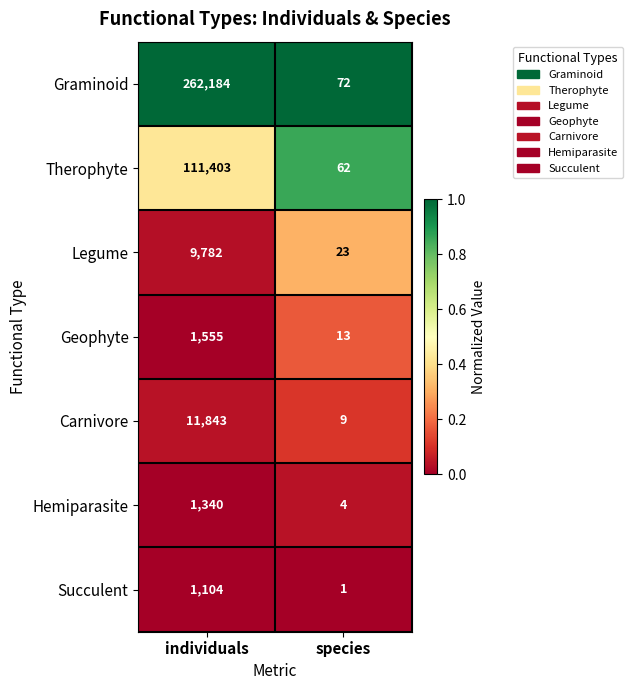

True or false: Graminoid has a value of 72 at species.

True